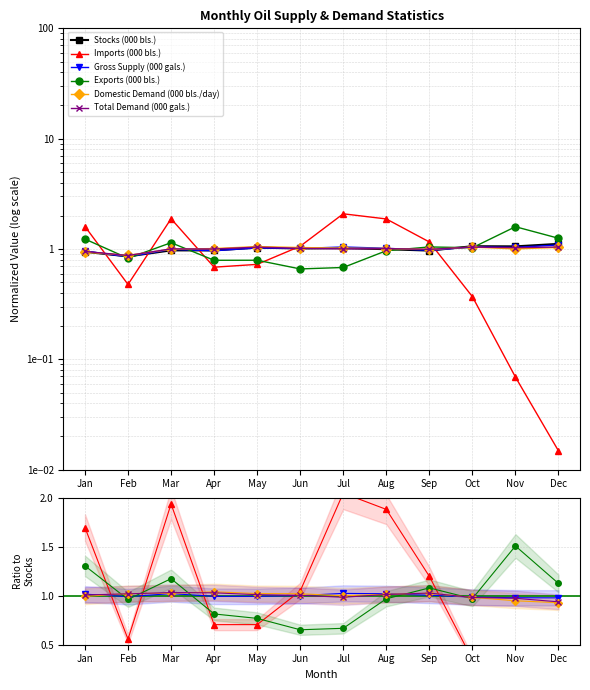

Between Feb and Jun, which is larger?

Jun